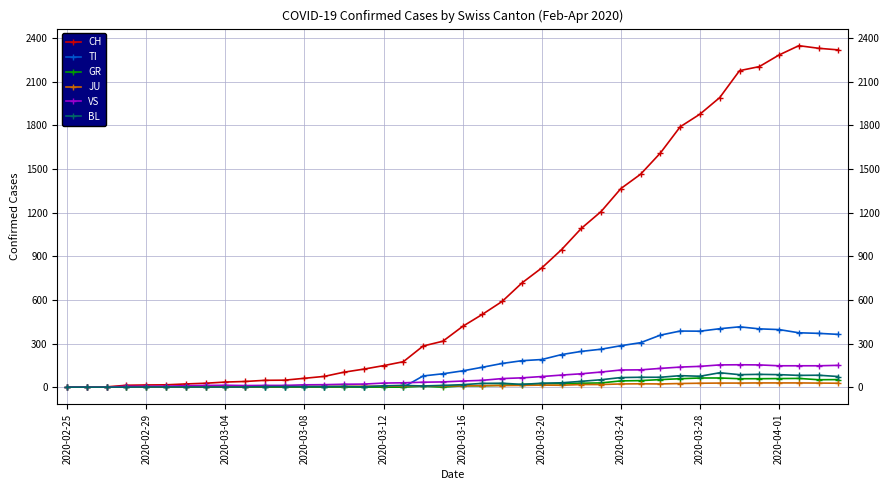

Which series has the largest total across all categories?

CH